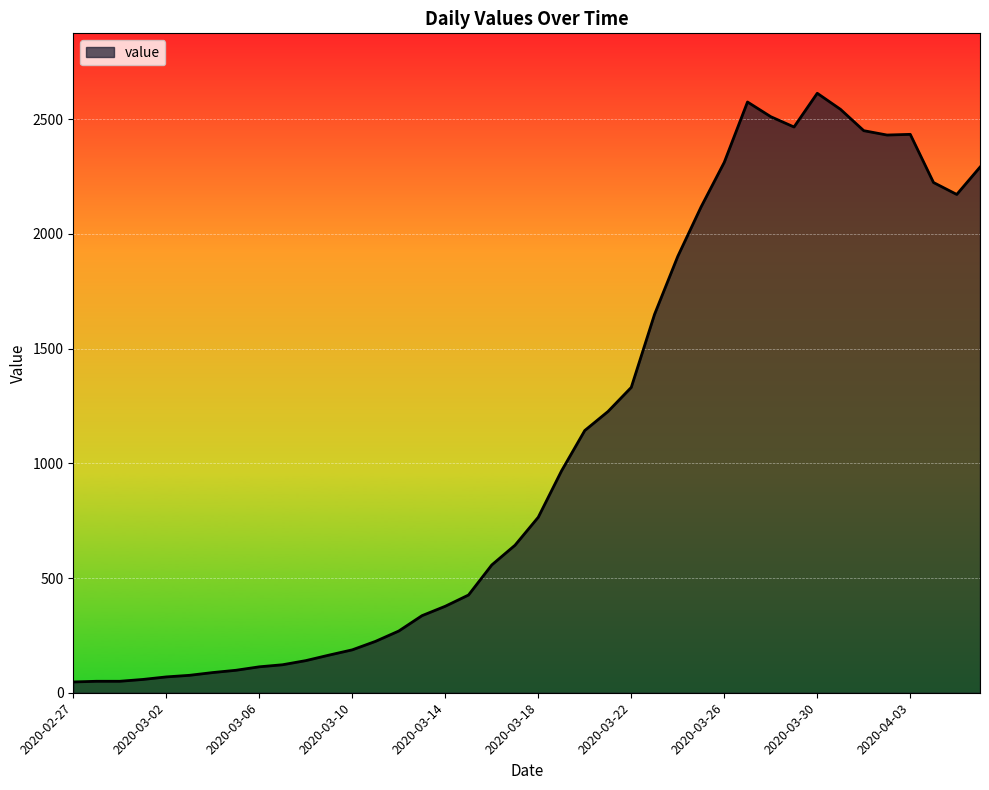

What is the difference between the maximum and minimum values?

2566